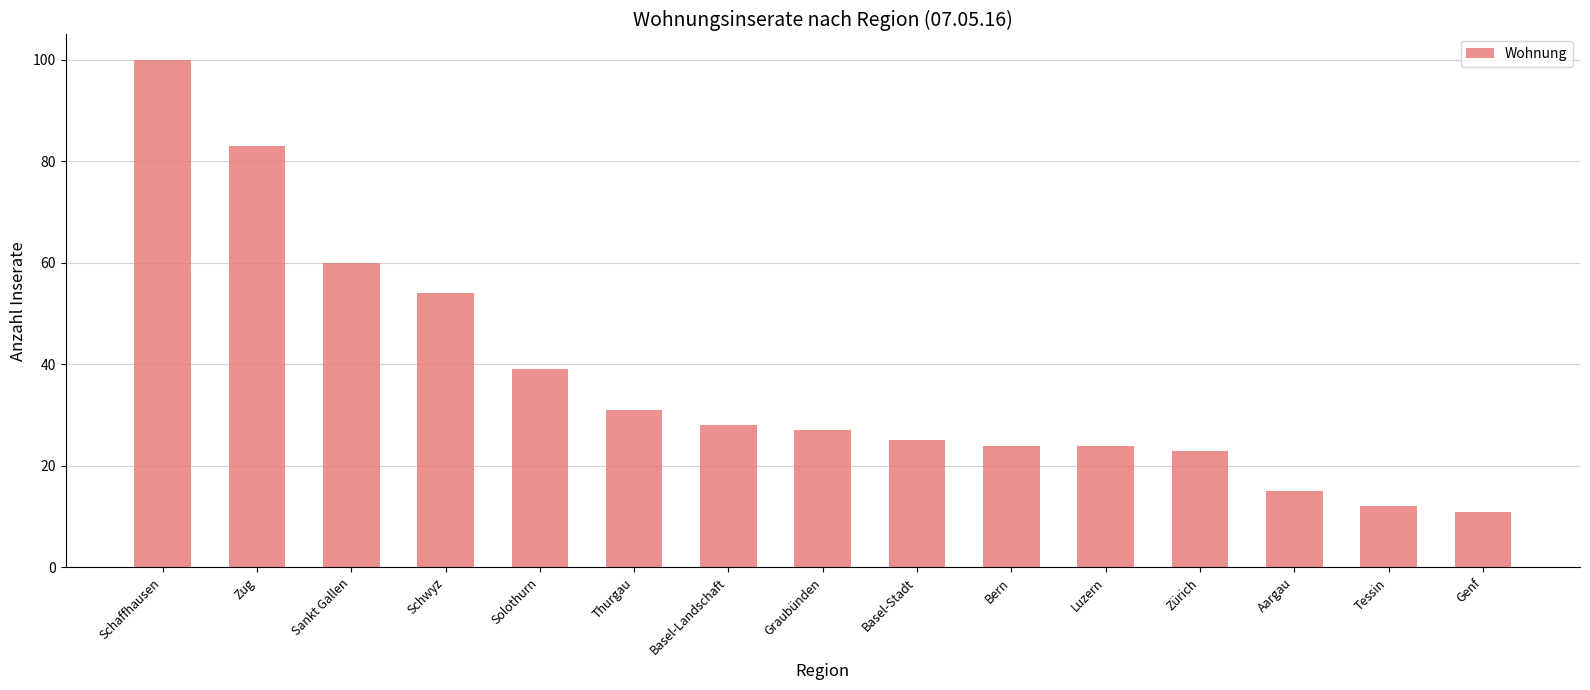

Which label corresponds to the smallest value in the chart?

Genf